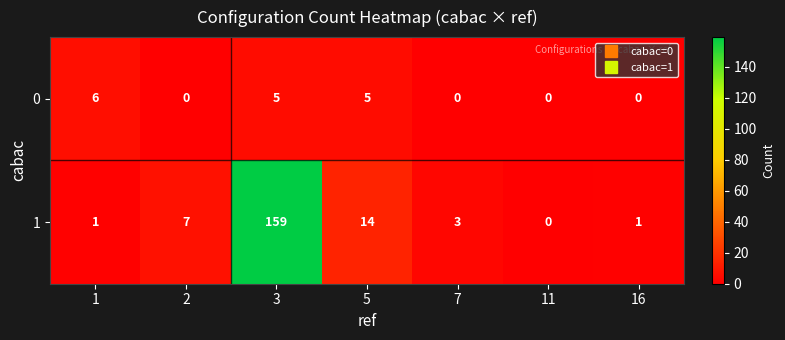

List the series in order of their peak value, highest first.

1, 0